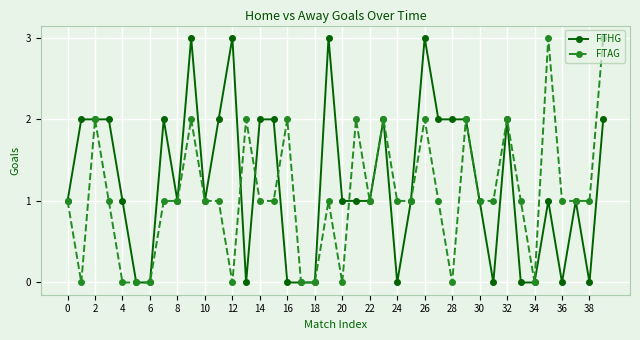

What is the highest value of the FTAG series?

3